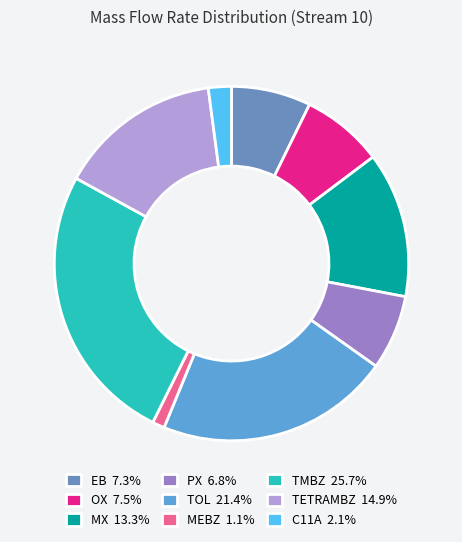

Count the number of slices in the pie.

9